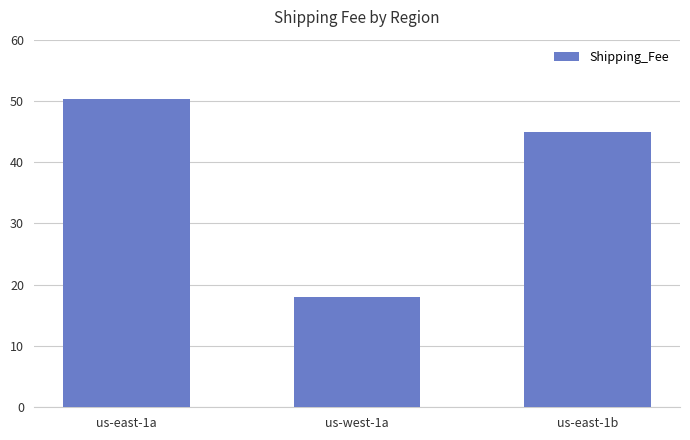

What is the average value?

37.7